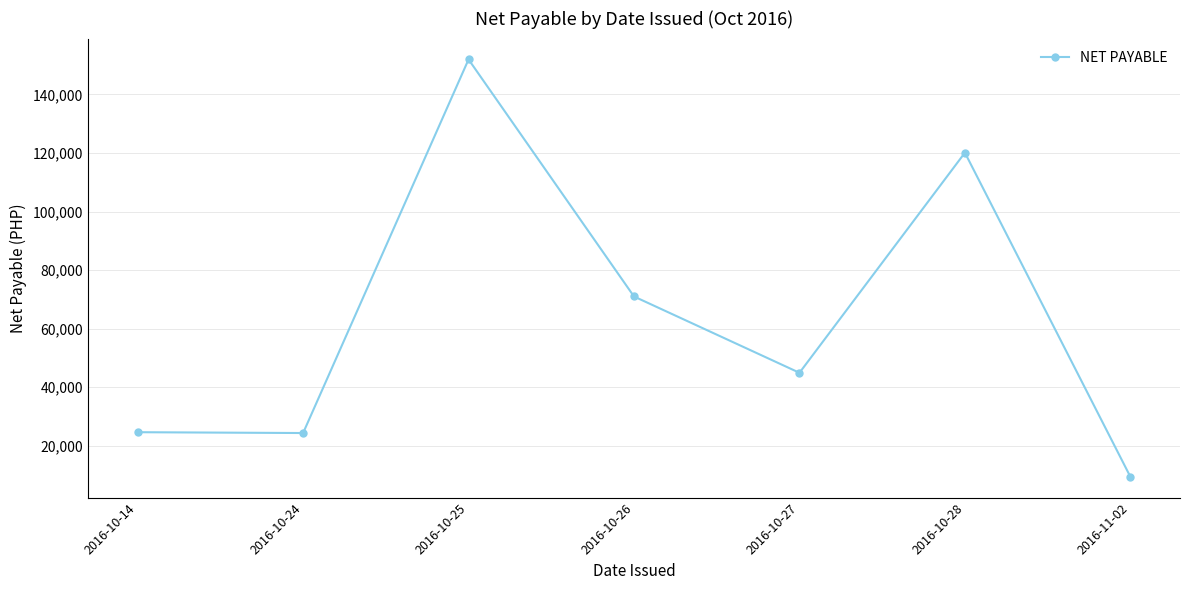

What is the ratio of the value at 2016-10-14 to the value at 2016-10-25?

0.2